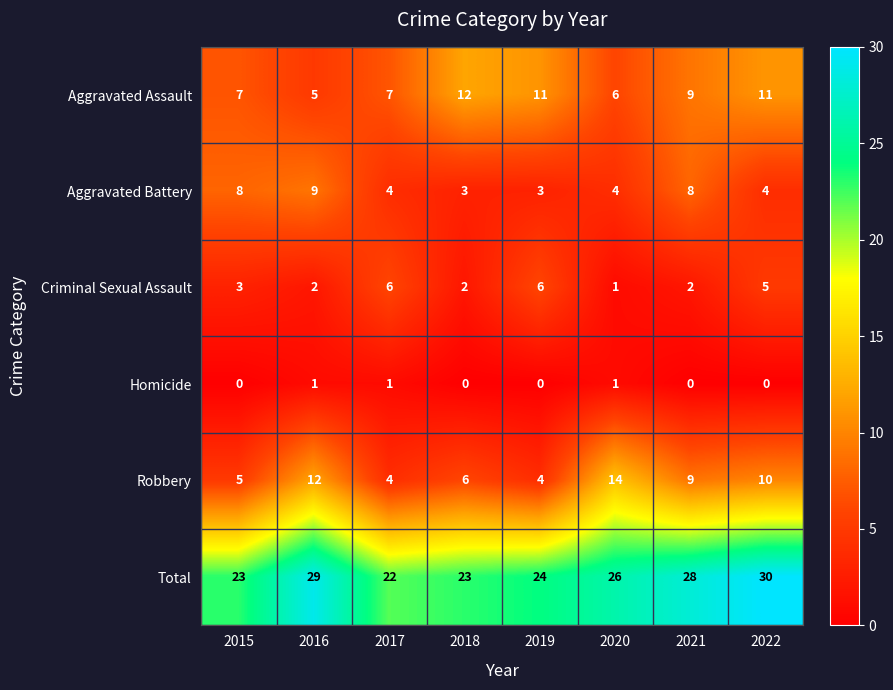

The Aggravated Battery series shows 4 at 2017. True or false?

True